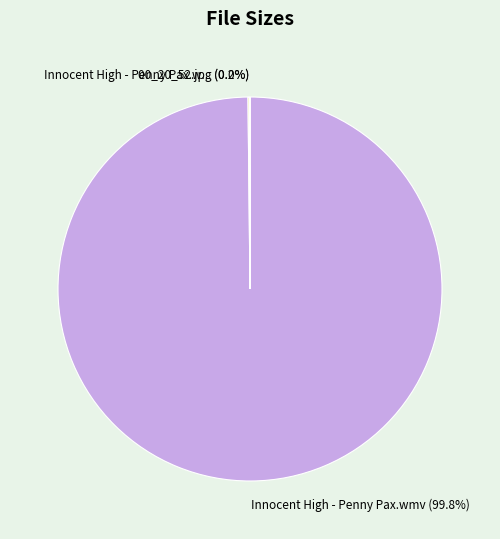

Is there a majority slice in this chart?

Yes